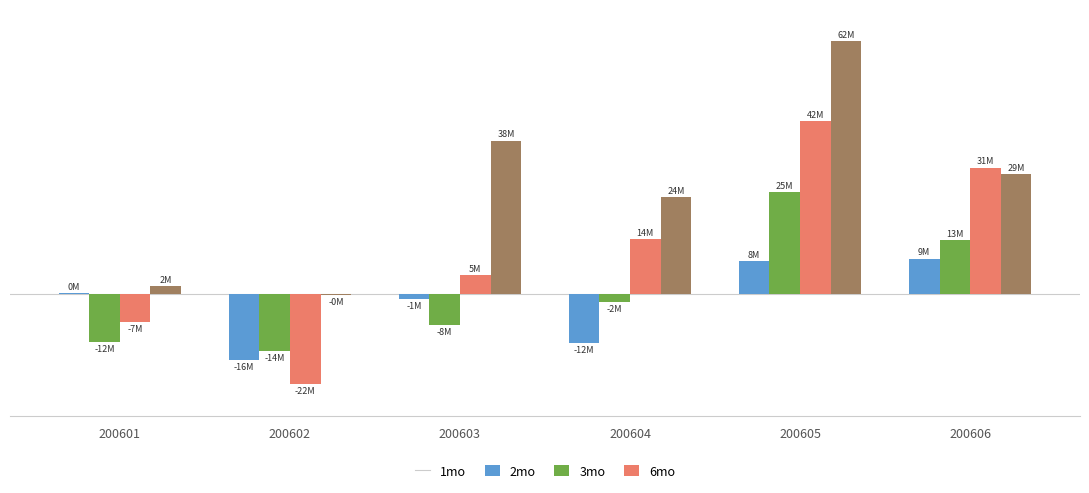

Between 200601 and 200602, which series saw the biggest shift?

1mo